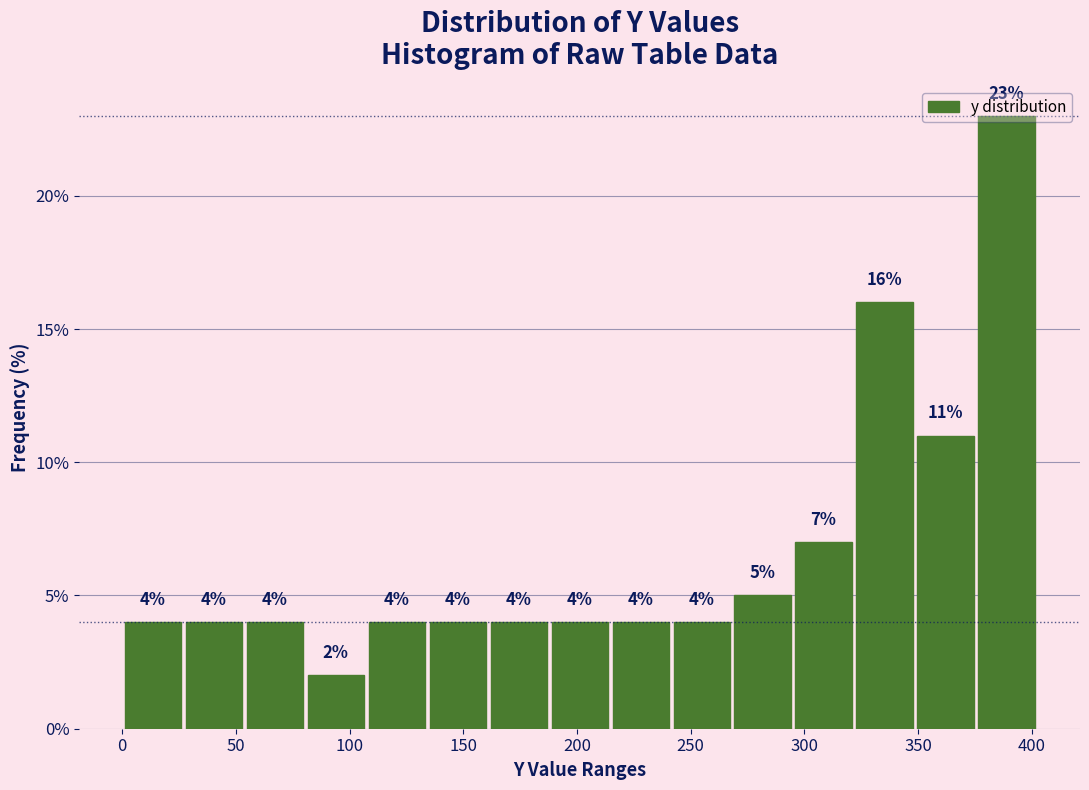

What is the height of the bar covering 215 to 240 on the x-axis? The bar edges are not printed on the chart, so give them approximately, as read against the axis.

4